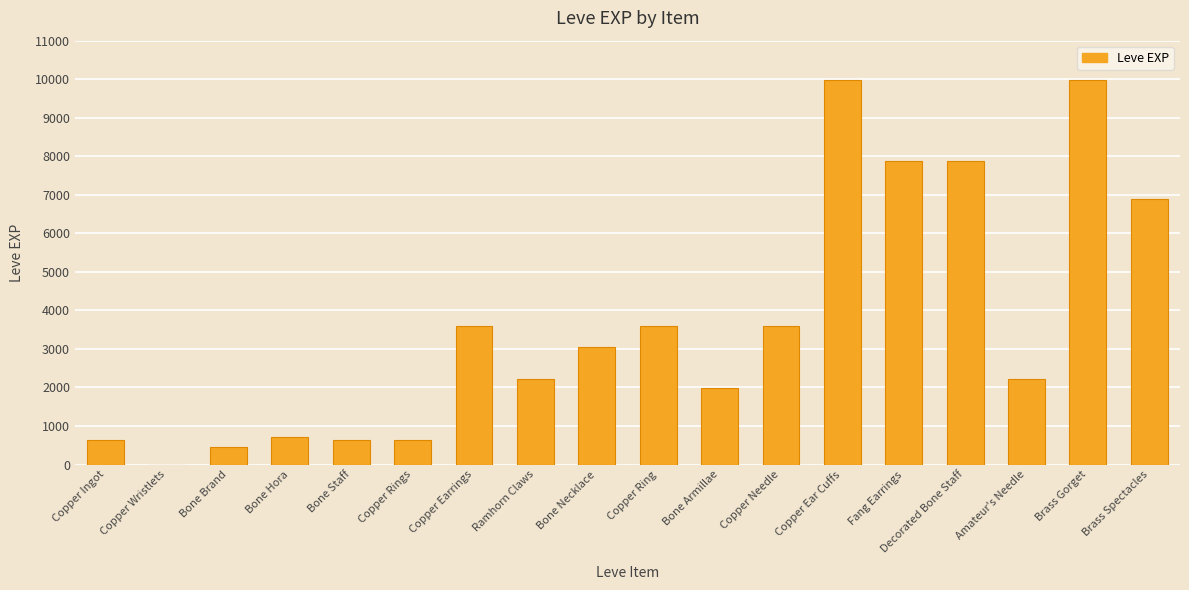

Reading left to right, extract all data points from this chart.

630	1	450	720	630	630	3600	2230	3040	3600	1980	3600	9990	7880	7880	2230	9990	6880